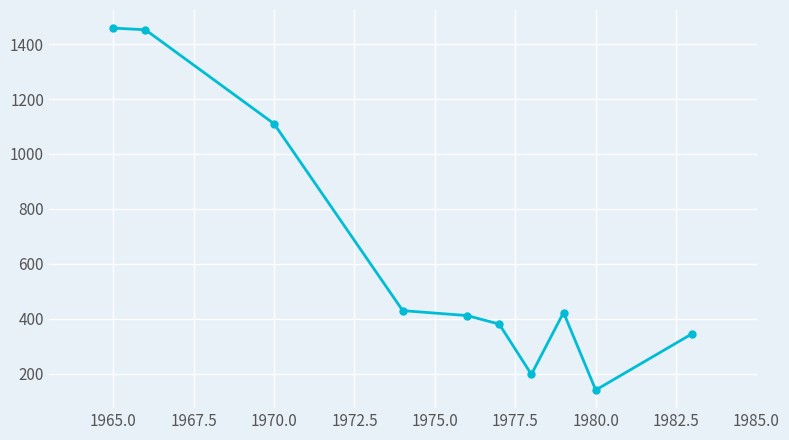

What is the maximum value shown in the chart?

1458